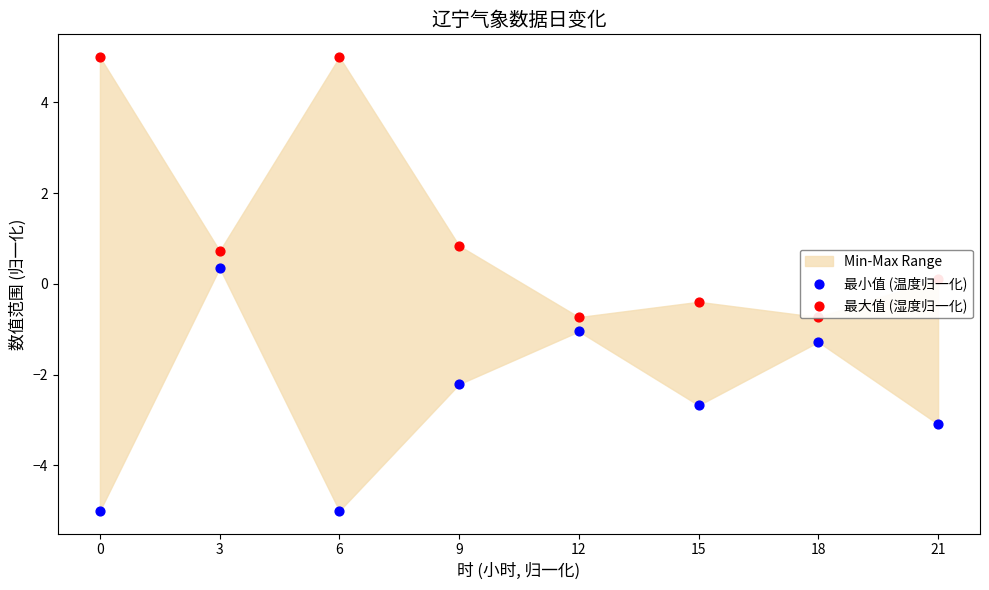

At which category is the sum across all series the highest?

3